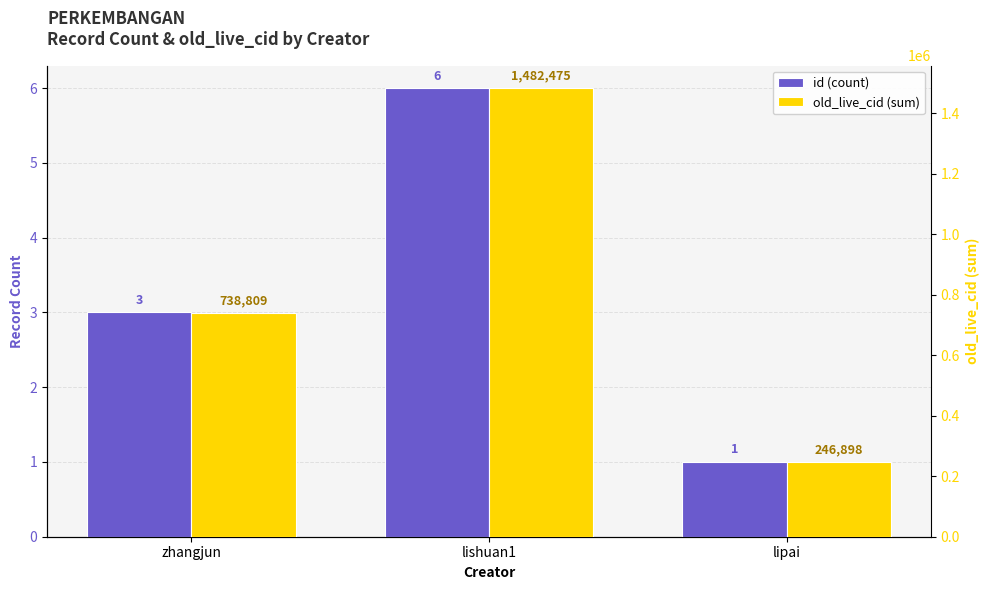

Is the value of id (count) at zhangjun greater than the value of old_live_cid (sum) at lipai?

No